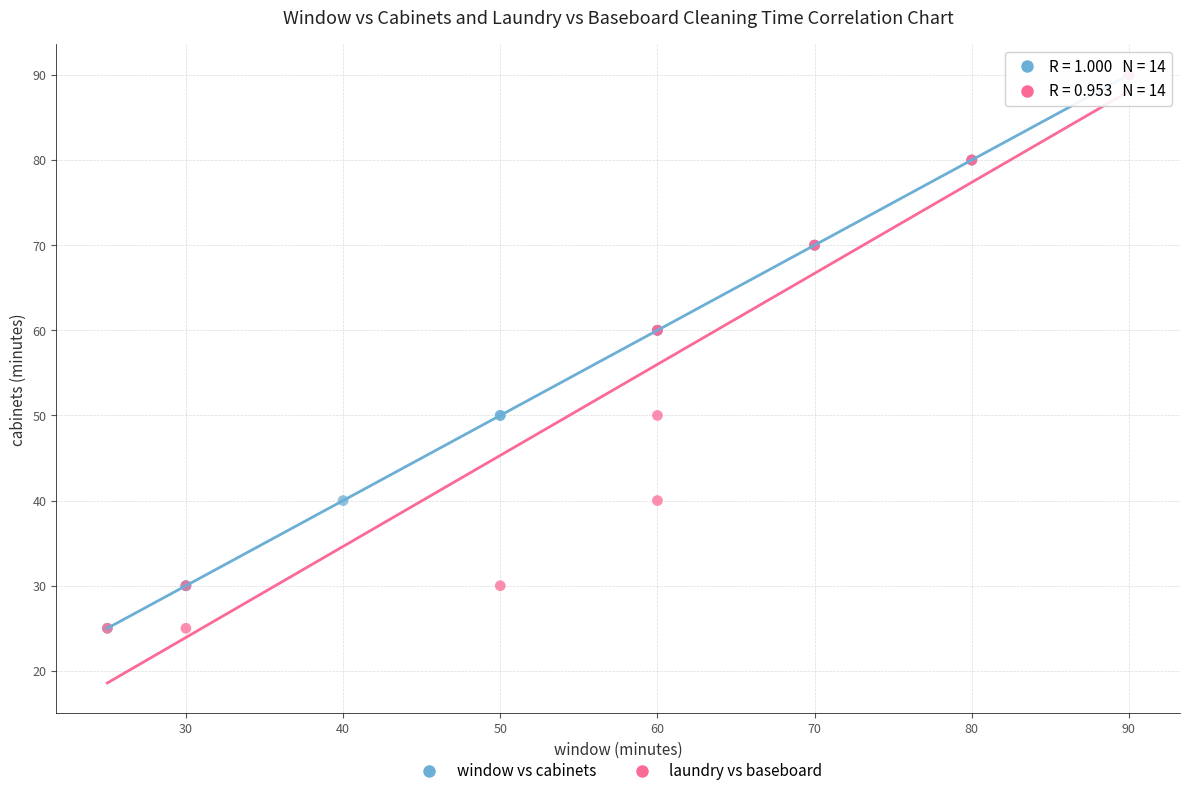

What are all the series names shown in the legend?

window vs cabinets, laundry vs baseboard